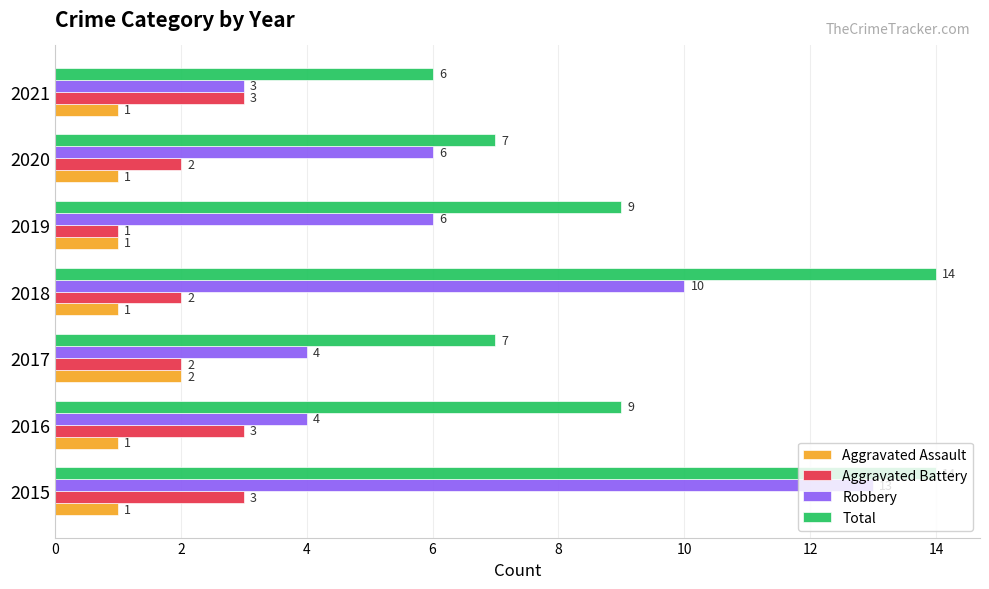

The value of Aggravated Battery at 2018 is 2. True or false?

True